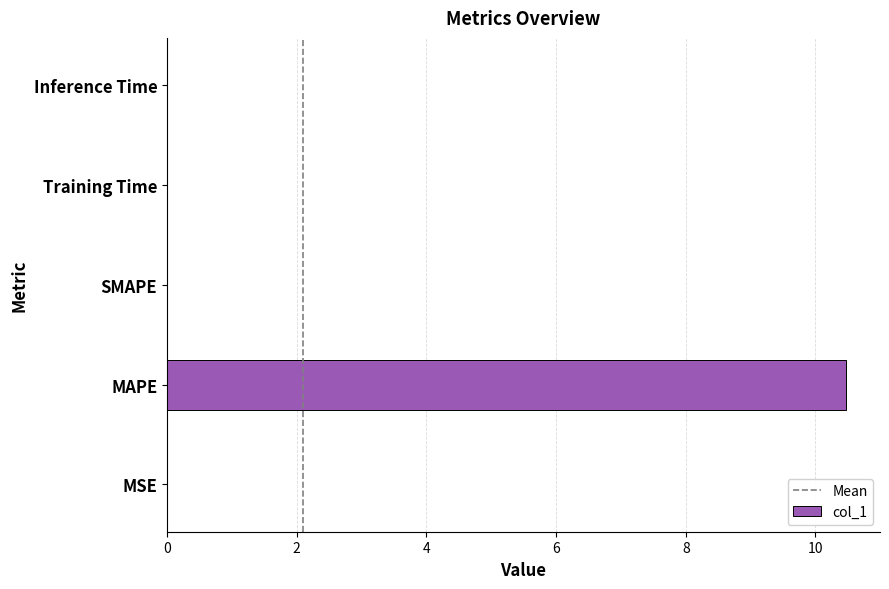

The value at SMAPE is 0.0. True or false?

True